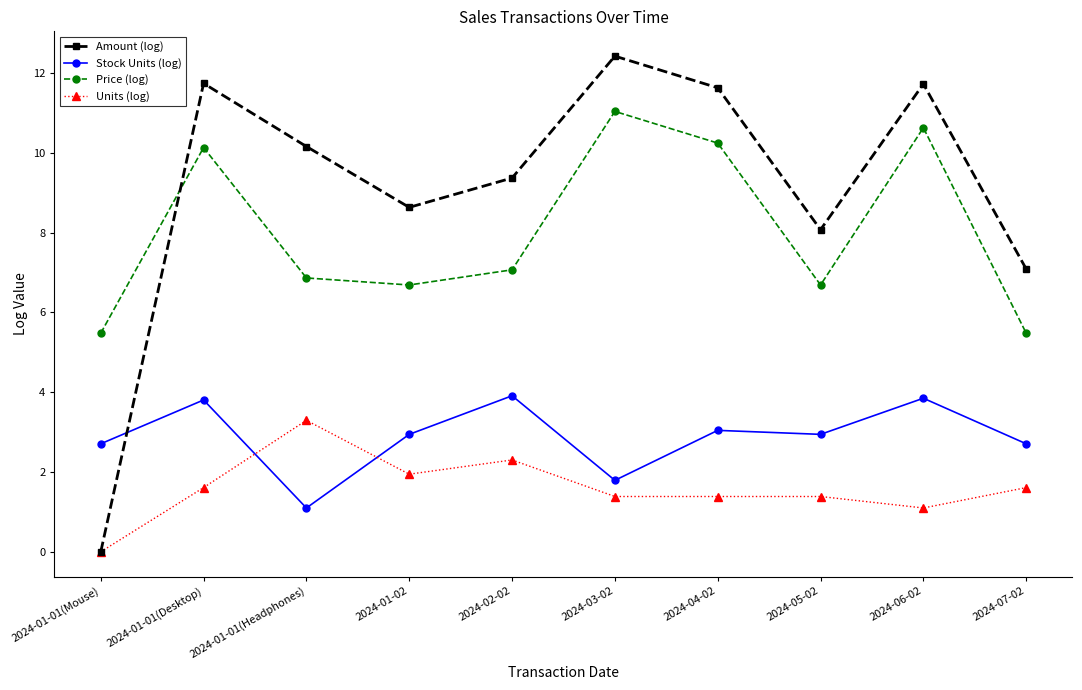

Rank the series by their maximum value, from highest to lowest.

Amount (log), Price (log), Stock Units (log), Units (log)